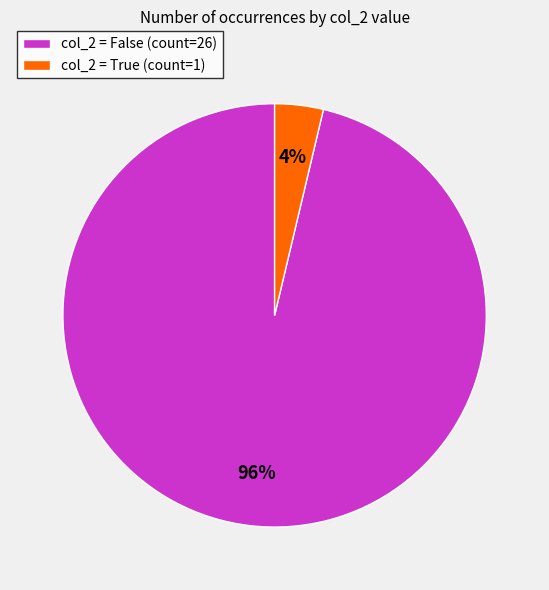

Which slice is the smallest?

col_2 = True (count=1)